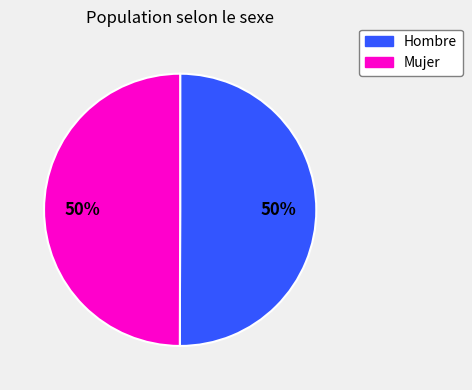

Approximately how many times larger is the value at Mujer compared to Hombre?

1.0